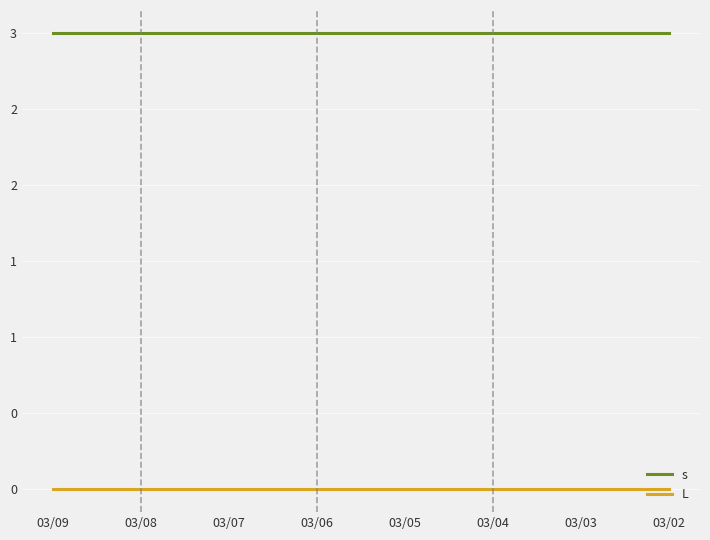

Where is L nearest to the value 0?

03/09